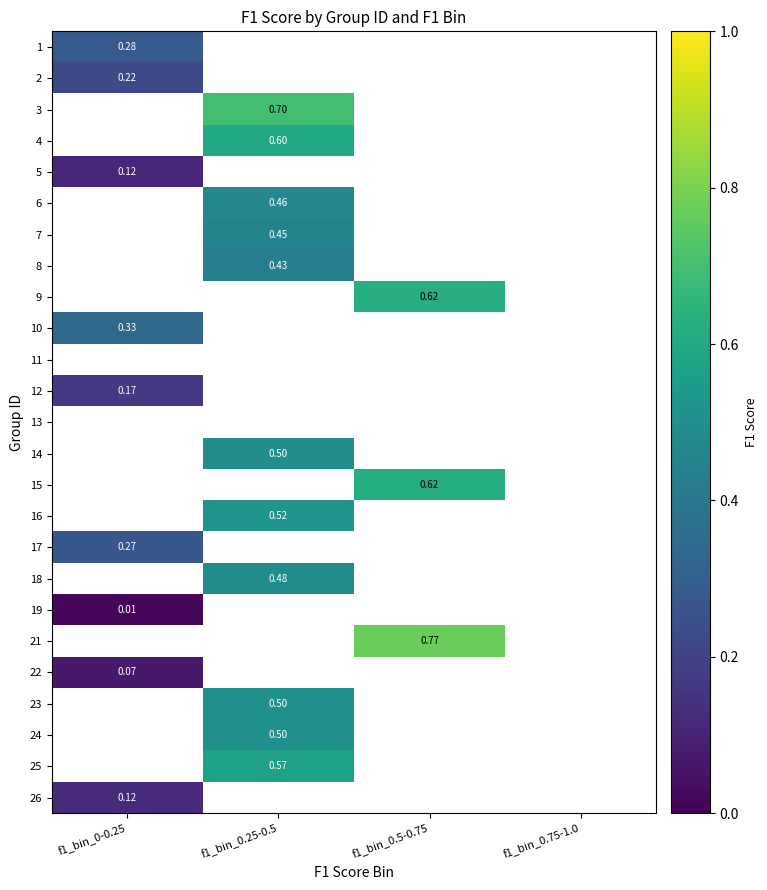

At how many categories does at least one series exceed 0?

3